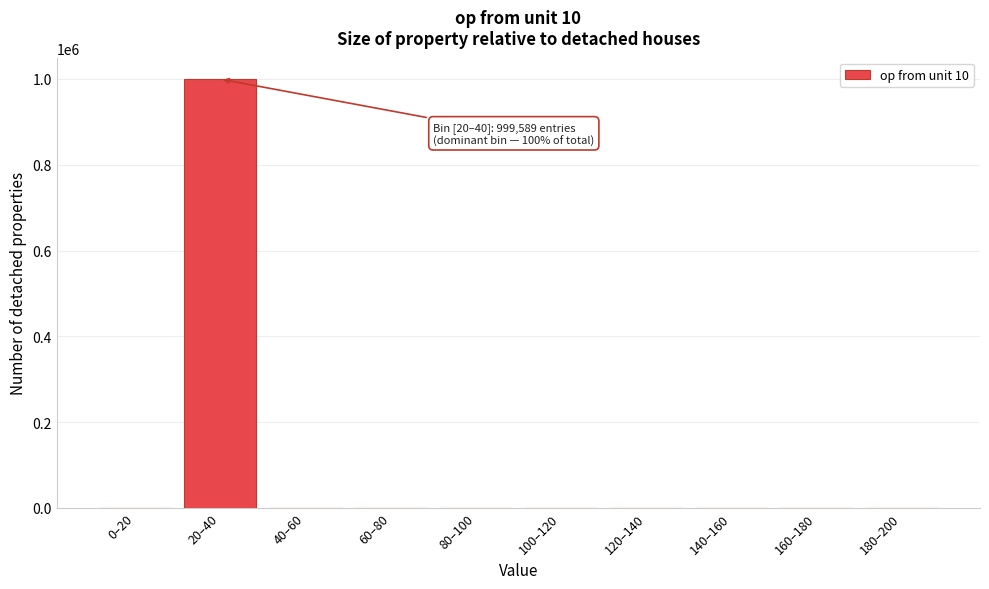

The value at 20–40 is 661361. True or false?

False